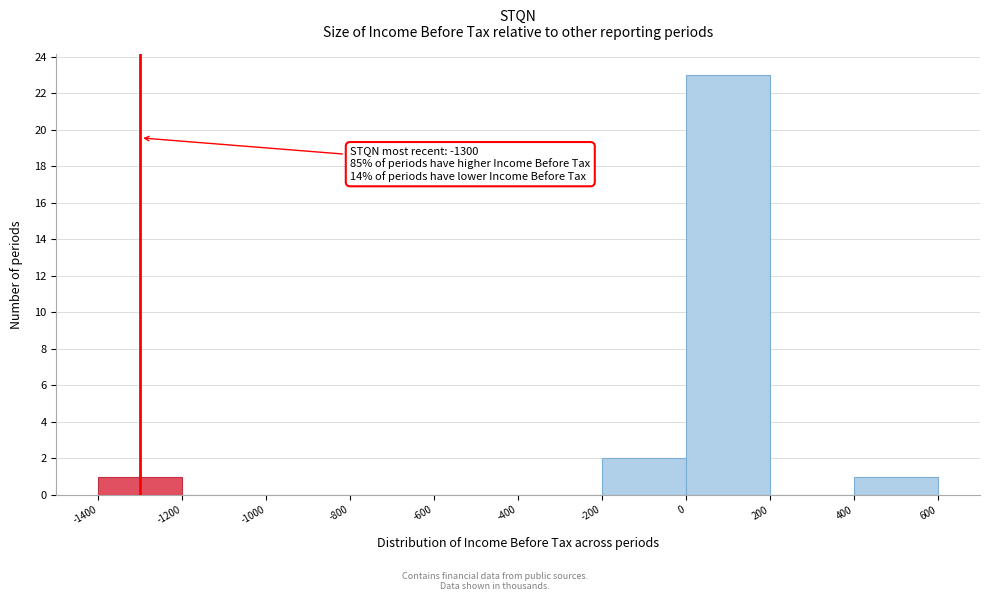

Over which range of the x-axis is the bar tallest?

0 to 200